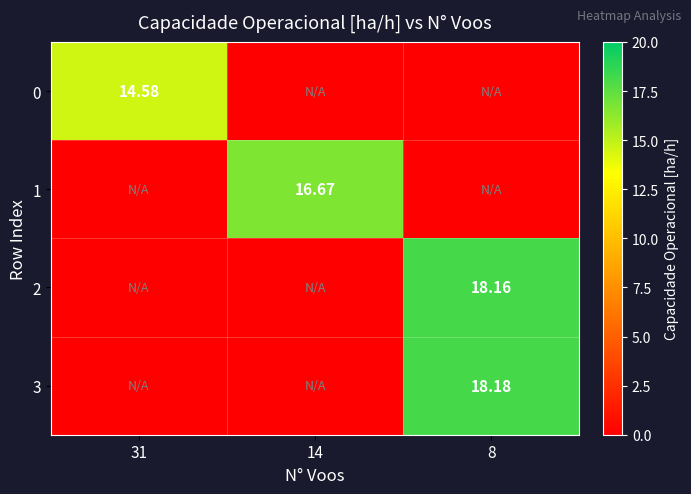

How many data points in 2 are above 0?

1